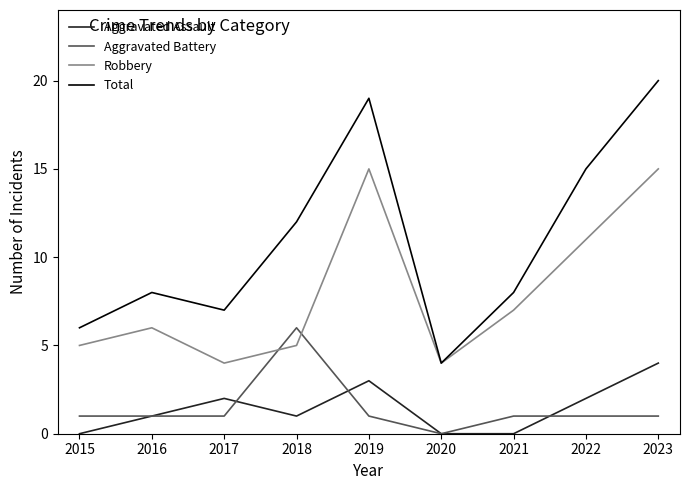

Which category has the highest value in the Aggravated Battery series?

2018